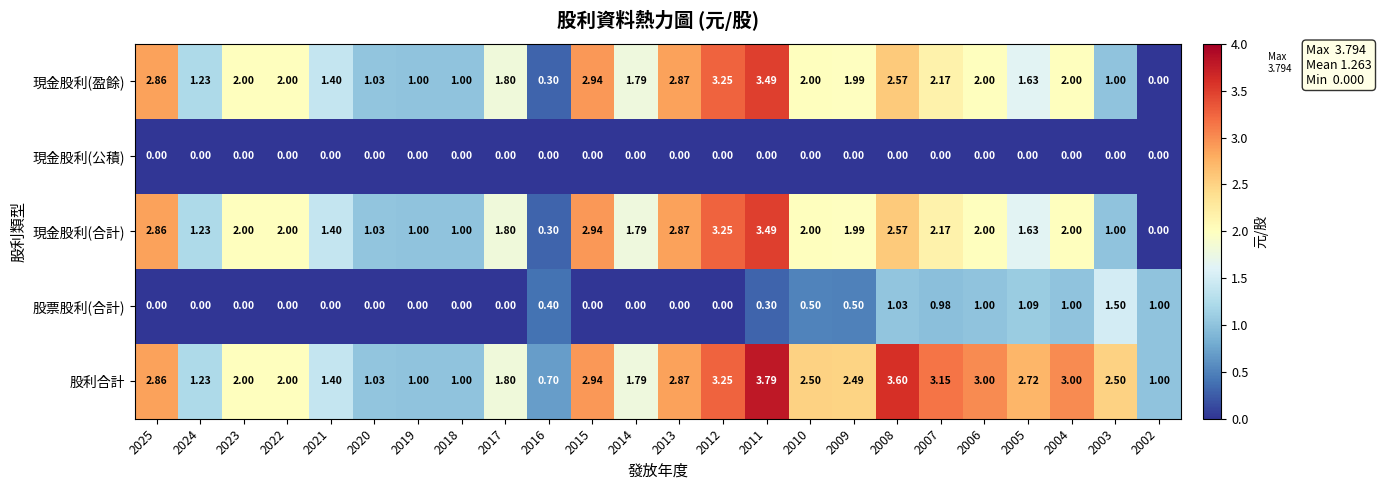

Between 2016 and 2009, which series saw the biggest shift?

股利合計